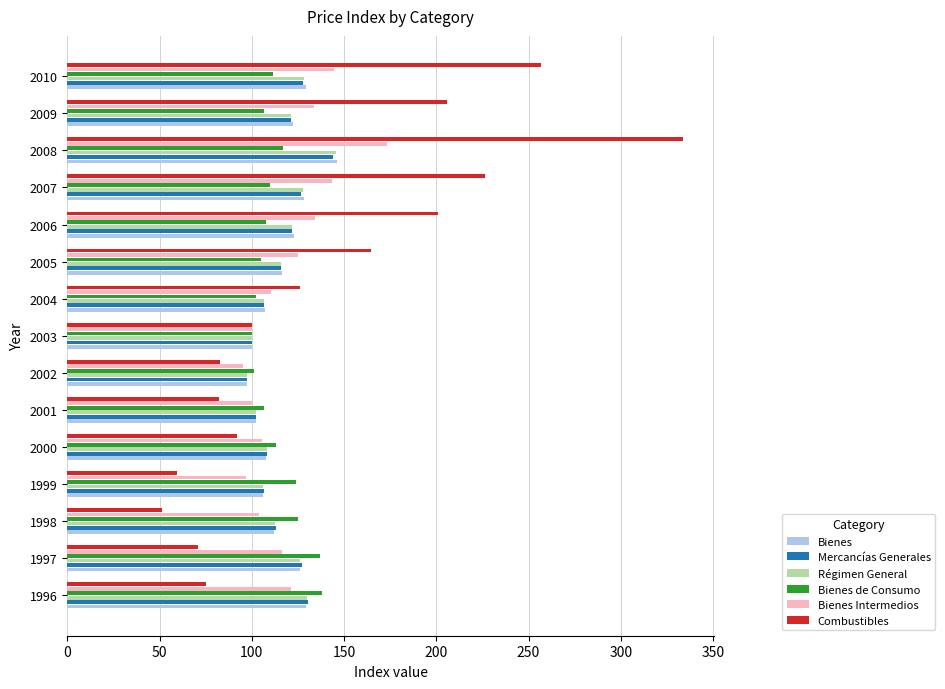

At how many categories does at least one series exceed 222?

3